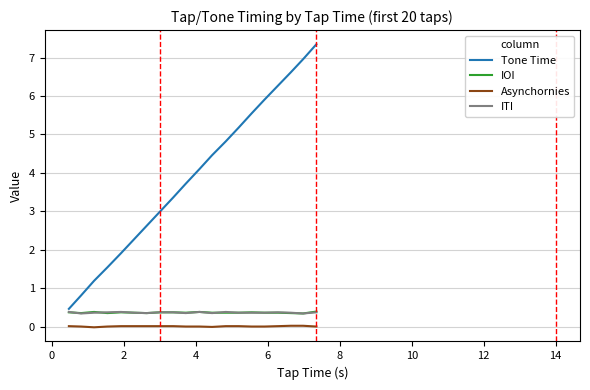

Which series has the largest range (max minus min)?

Tone Time